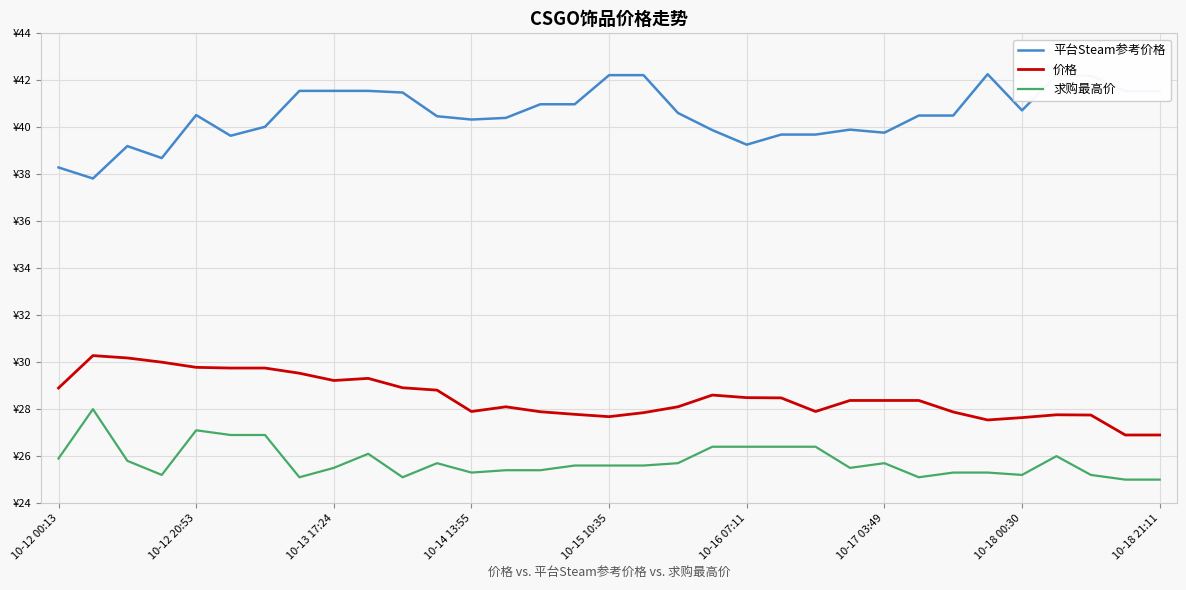

What is the difference between the maximum and minimum values in the 平台Steam参考价格 series?

4.4